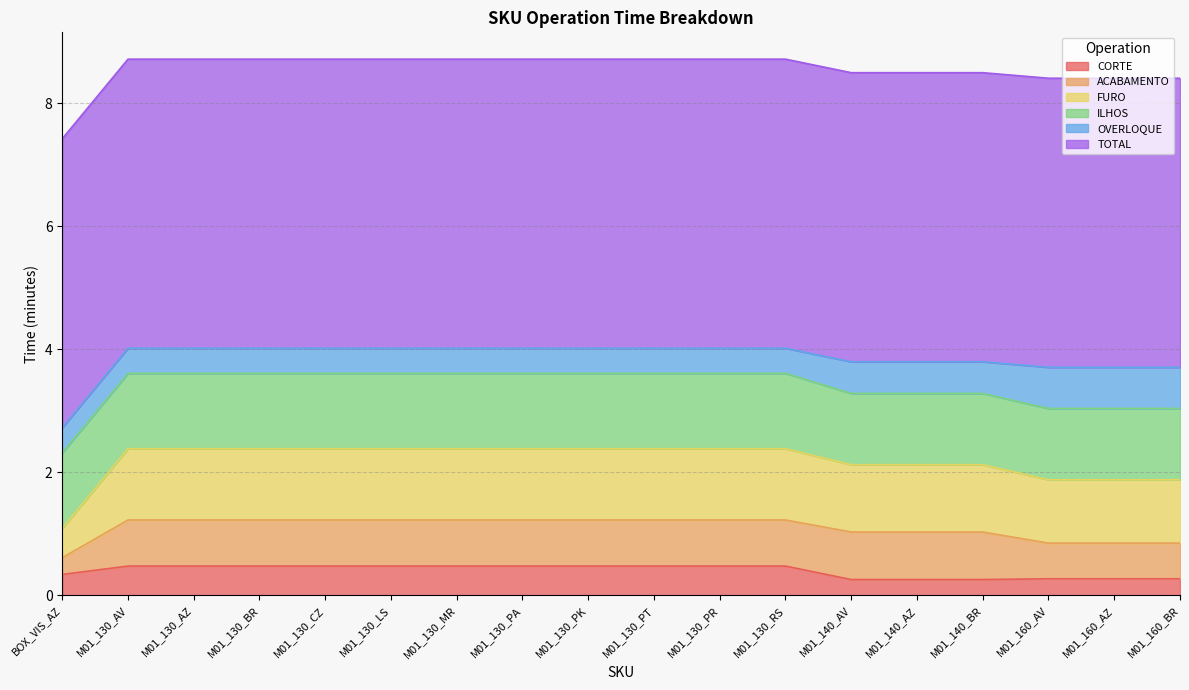

True or false: FURO and OVERLOQUE cross at least once.

False